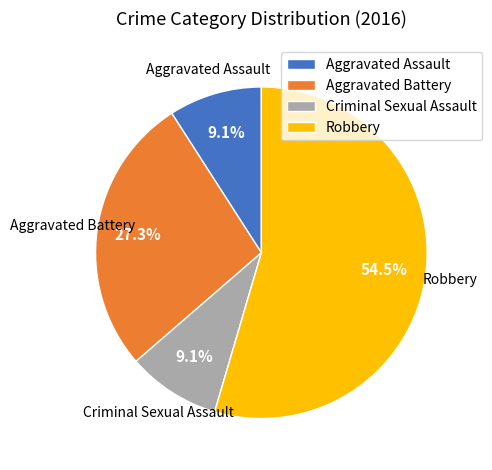

Which category has the biggest portion of the pie?

Robbery